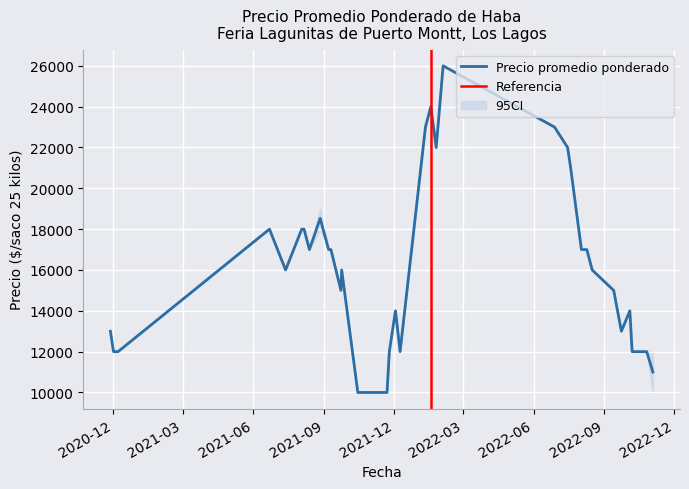

True or false: Precio promedio ponderado and Precio minimo intersect in this chart.

False